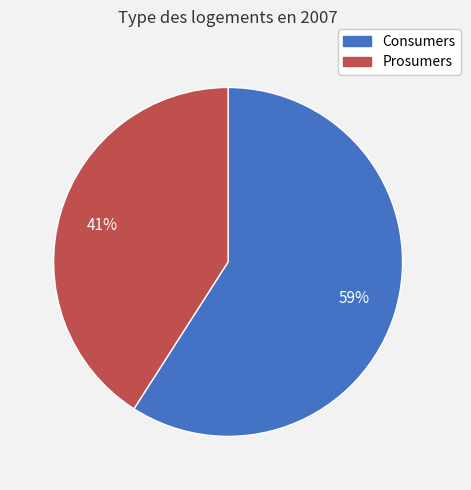

What percentage is the Prosumers slice, to the nearest percent?

41%